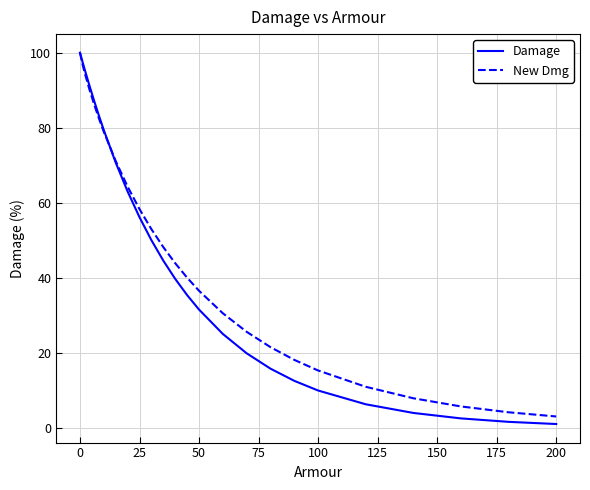

List the series in order of their overall mean, highest first.

New Dmg, Damage